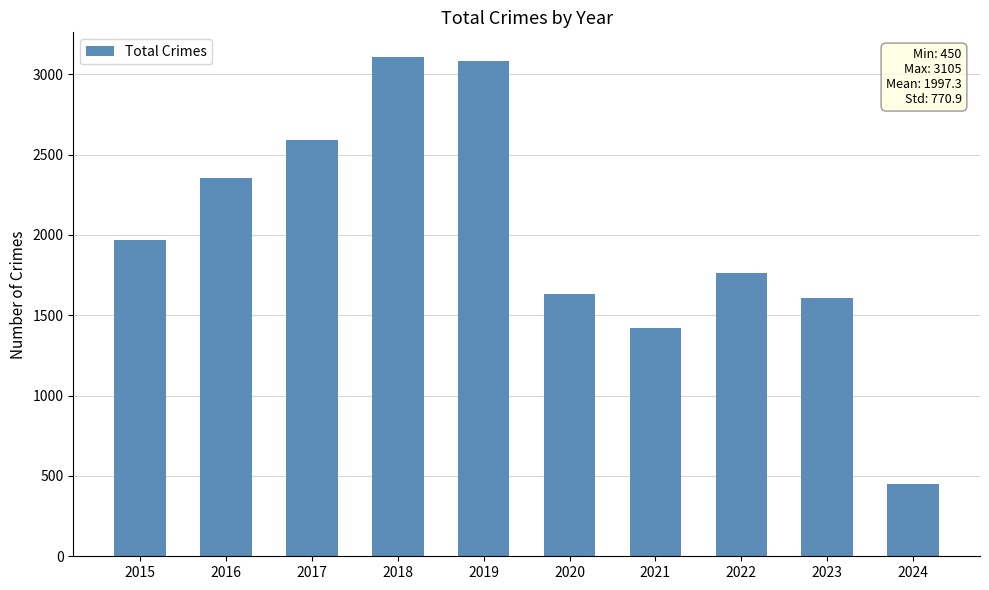

Between 2017 and 2016, which is larger?

2017